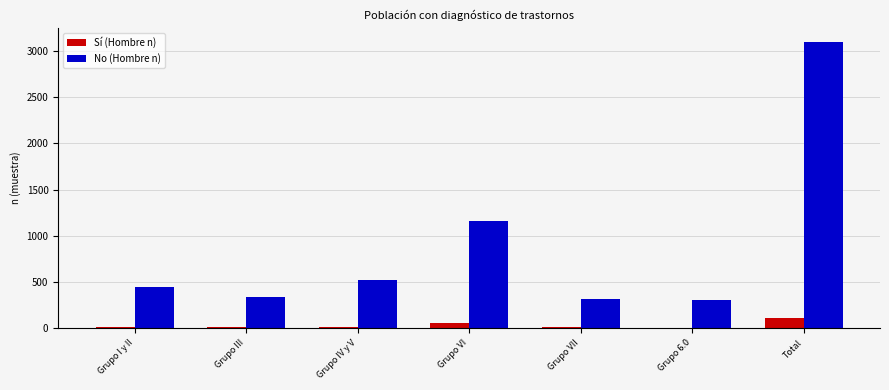

Which series has the largest total across all categories?

No (Hombre n)